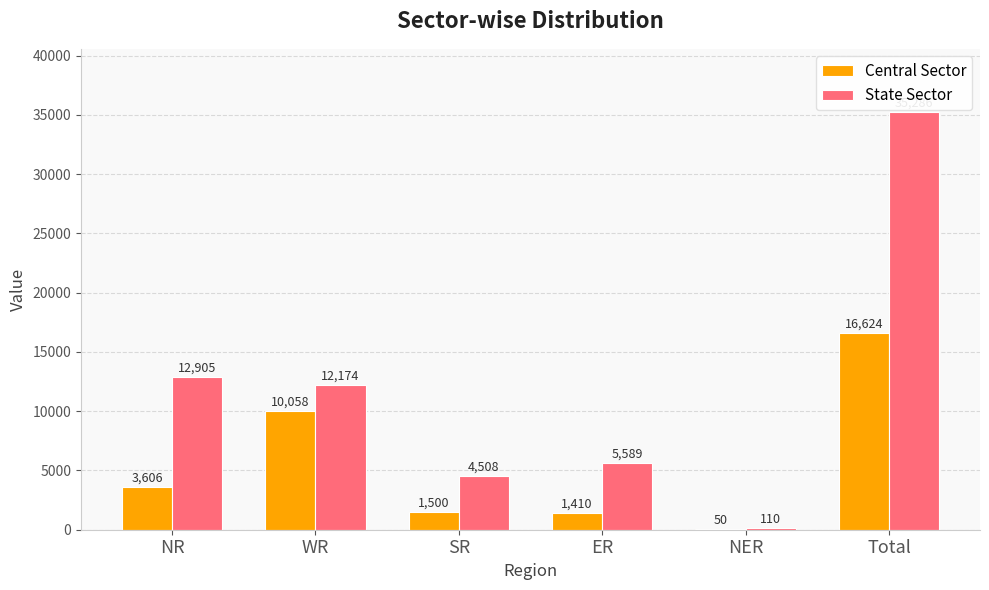

What is the sum of all State Sector values?

70572